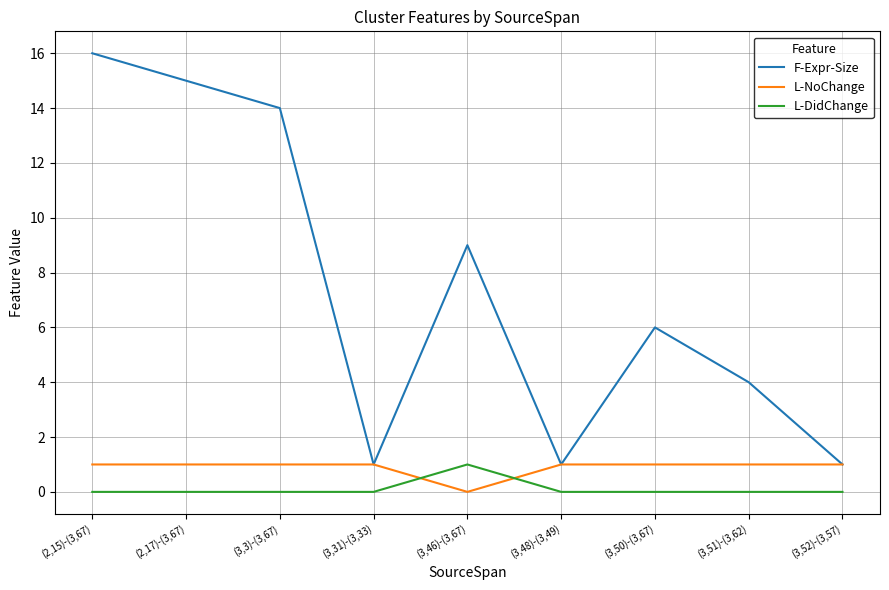

What is the sum of all L-DidChange values?

1